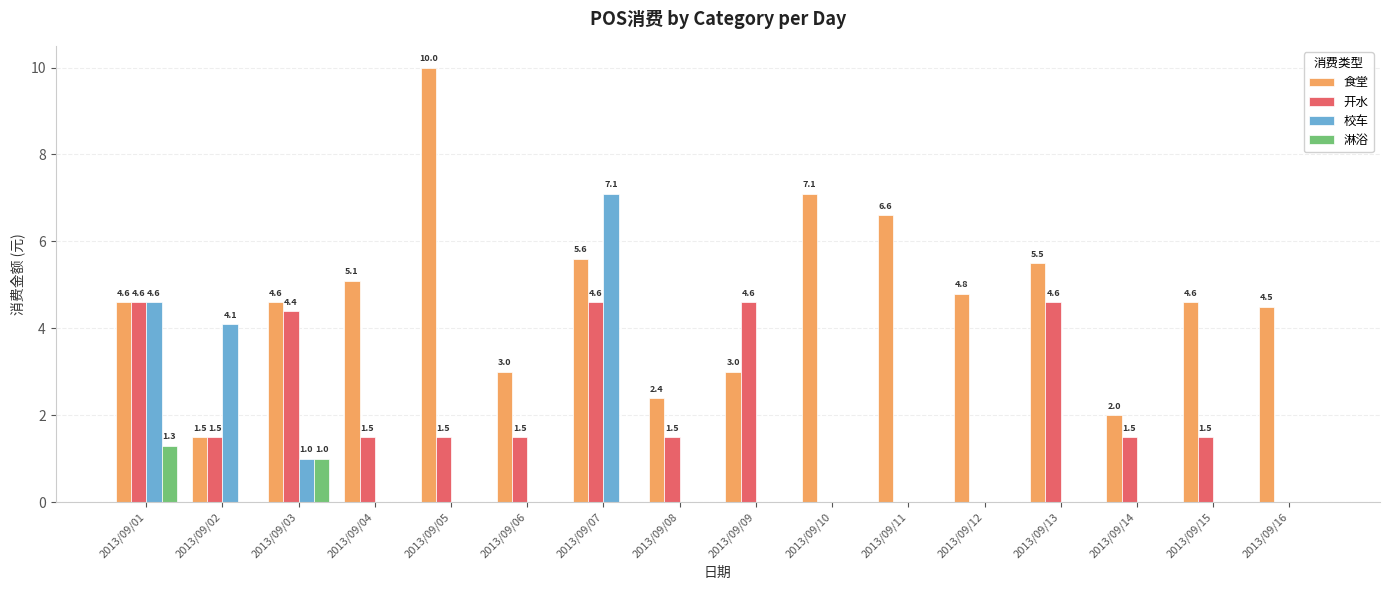

Where does the 食堂 series first go above 4?

2013/09/01